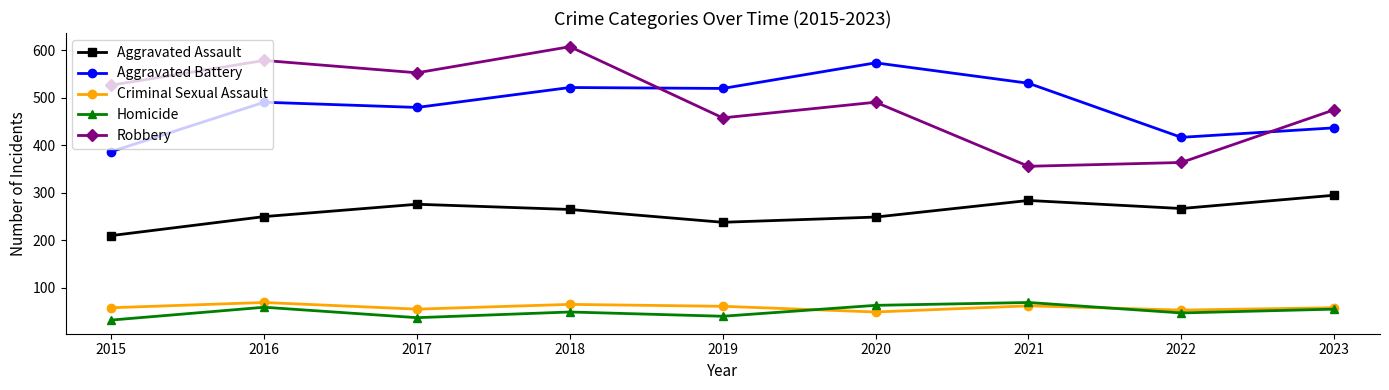

What is the total value across all series at 2022?

1148